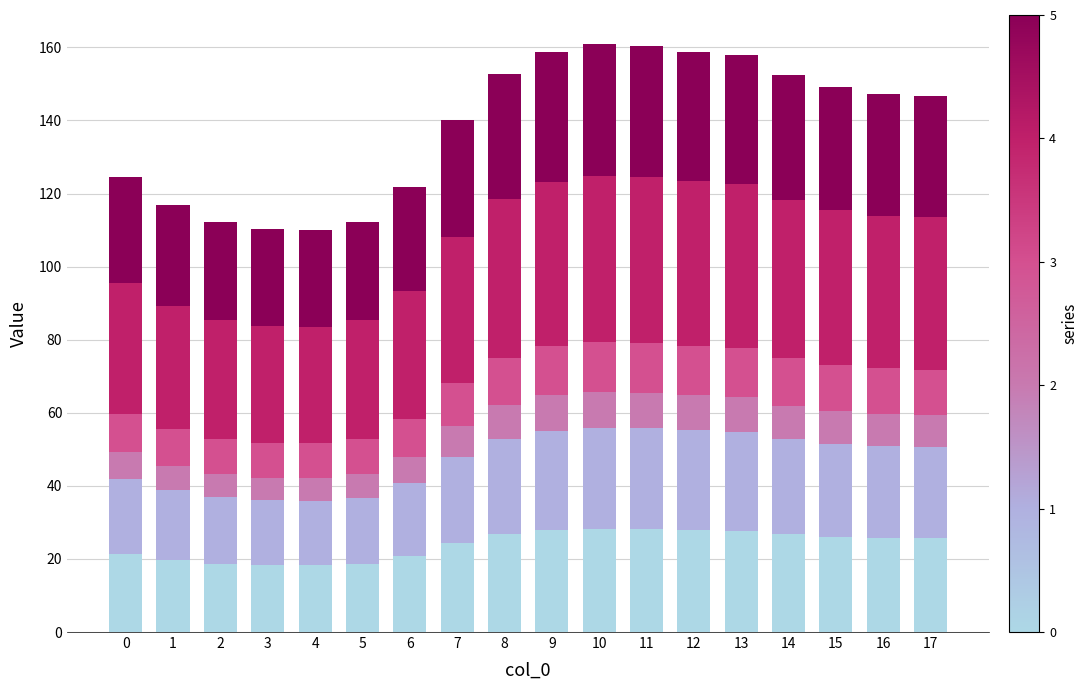

How many bars are there in total?

18